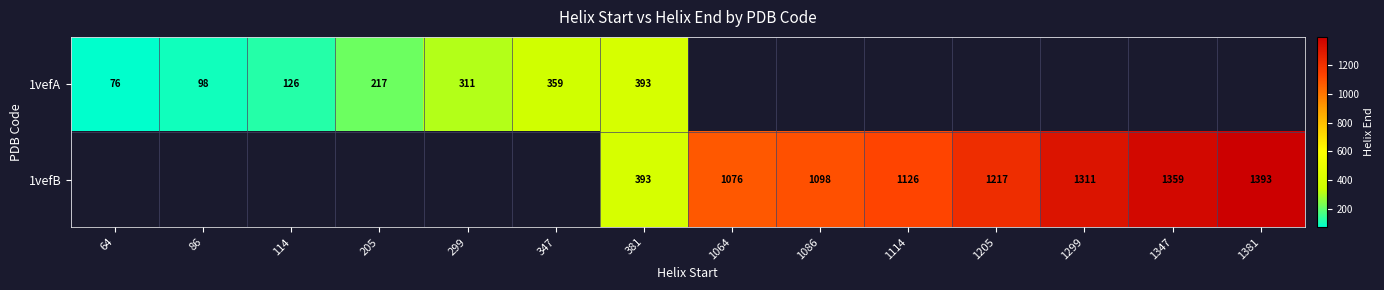

The 1vefB series shows 1359 at 1347. True or false?

True